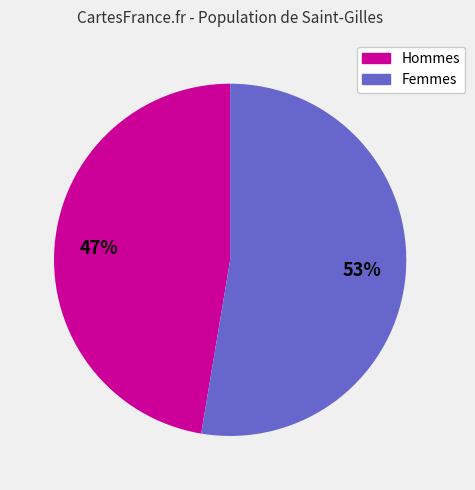

Does any single category account for the majority?

Yes